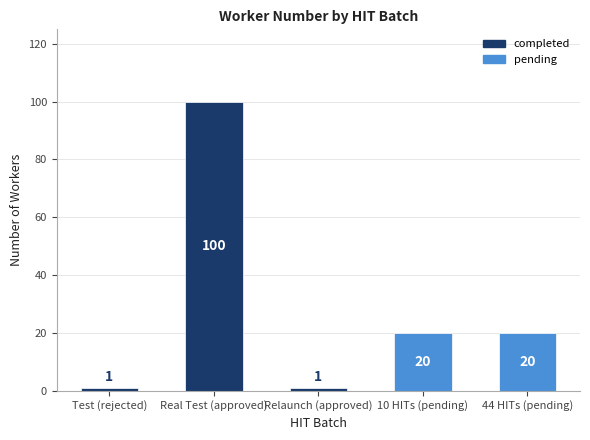

What is the label of the 3rd bar from the left?

Relaunch (approved)